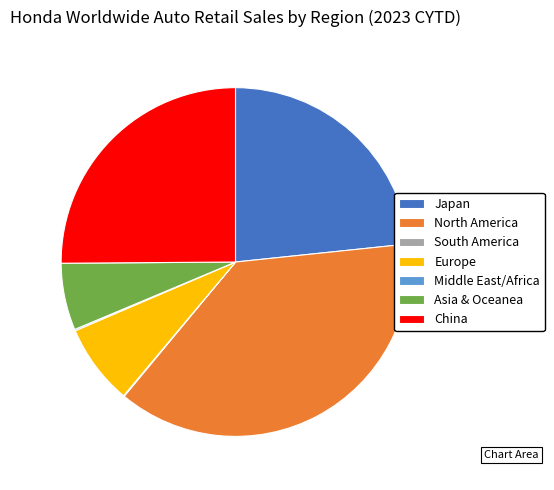

Does any single category account for the majority?

No